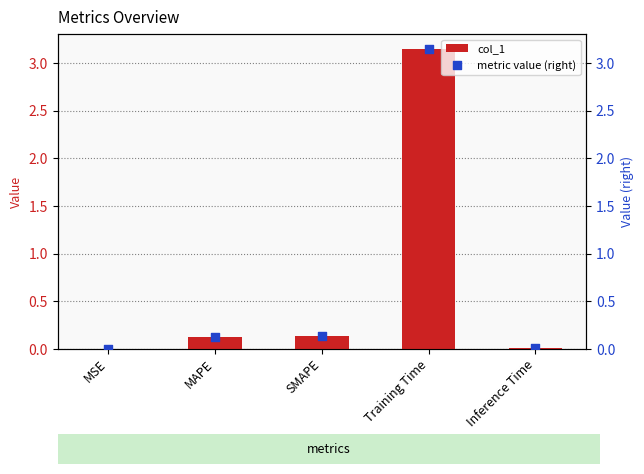

Which series contains the highest Y value?

col_1